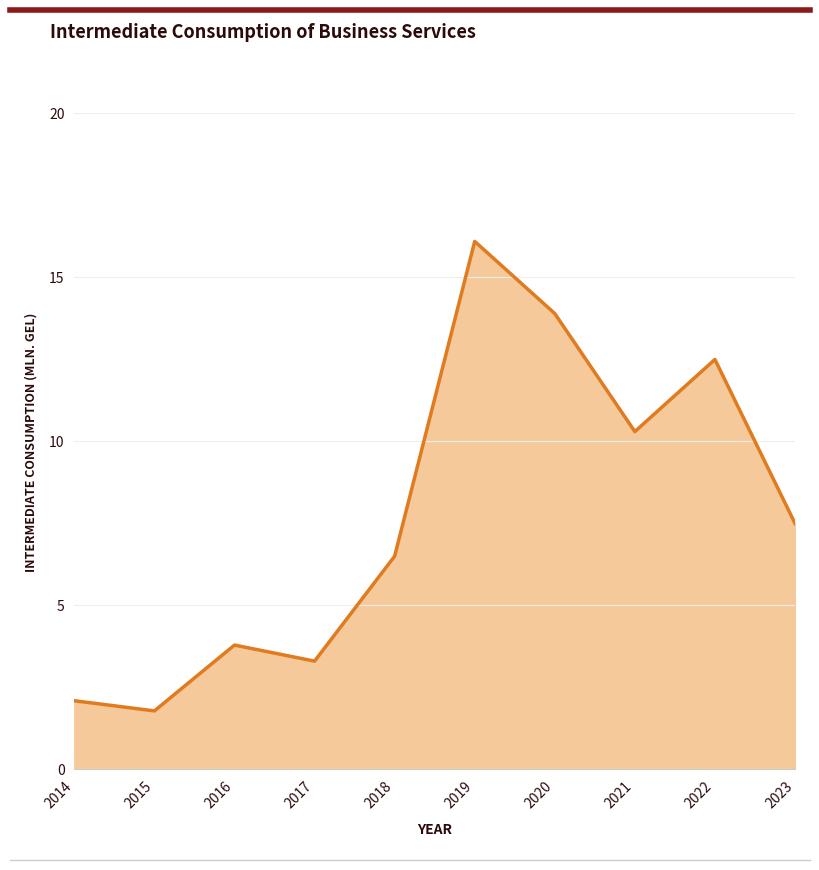

What is the sum of the values at 2017 and 2016?

7.1